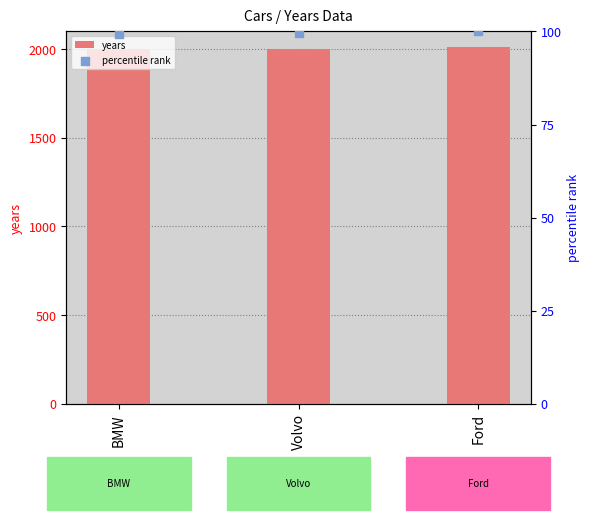

Which series has the largest total across all categories?

years